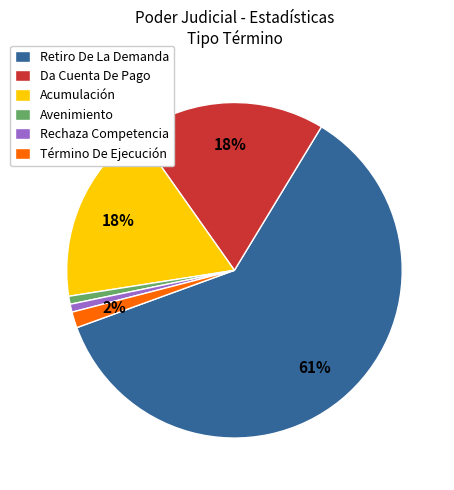

What is the largest slice in the pie chart?

Retiro De La Demanda